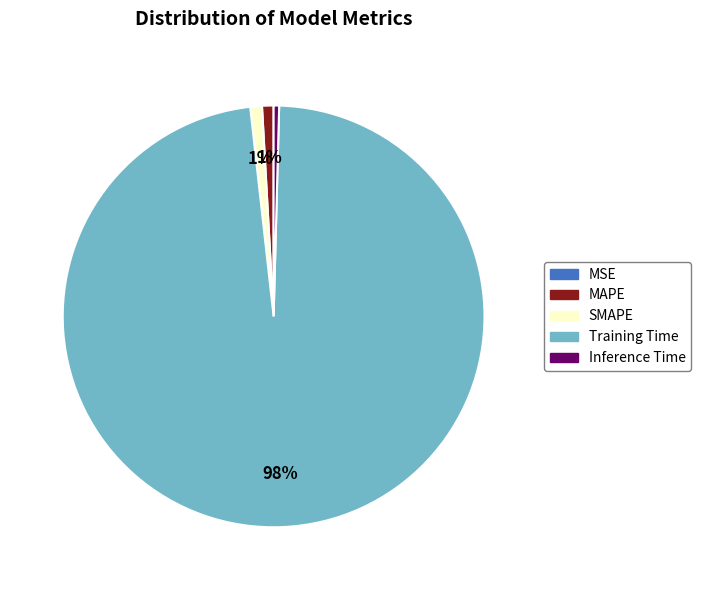

Which slice is the largest?

Training Time